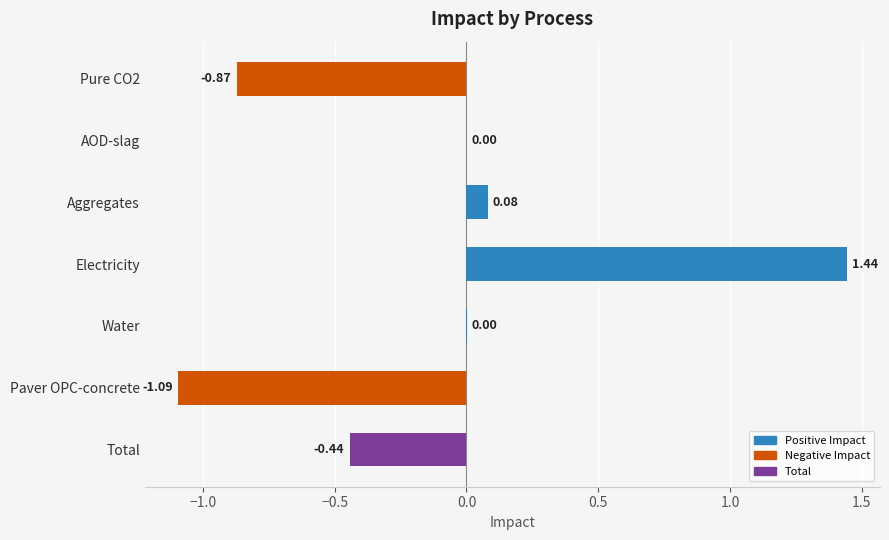

What is the sum of the values at Paver OPC-concrete and Electricity?

0.3